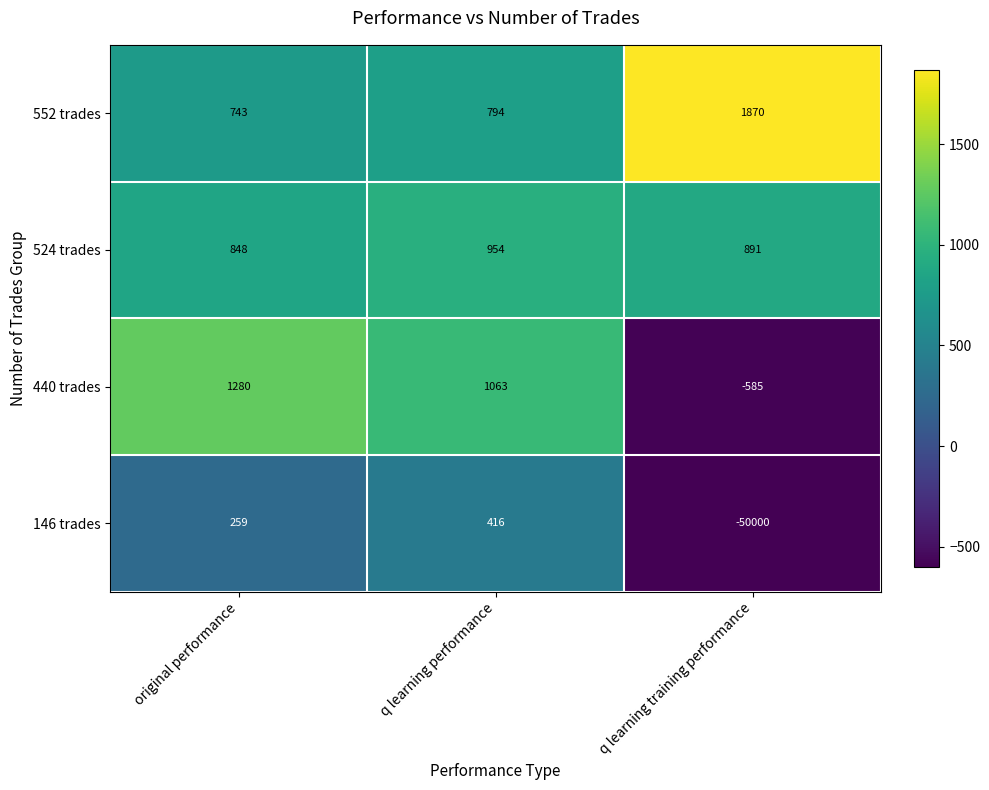

Which series has the widest spread of values?

146 trades